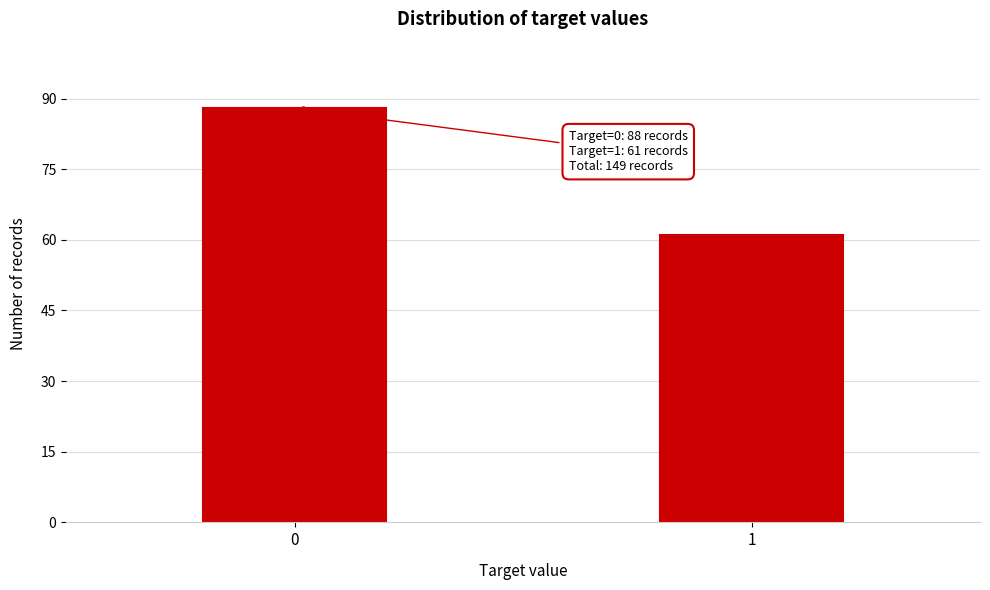

Reading left to right, list all the values displayed in this chart.

88	61